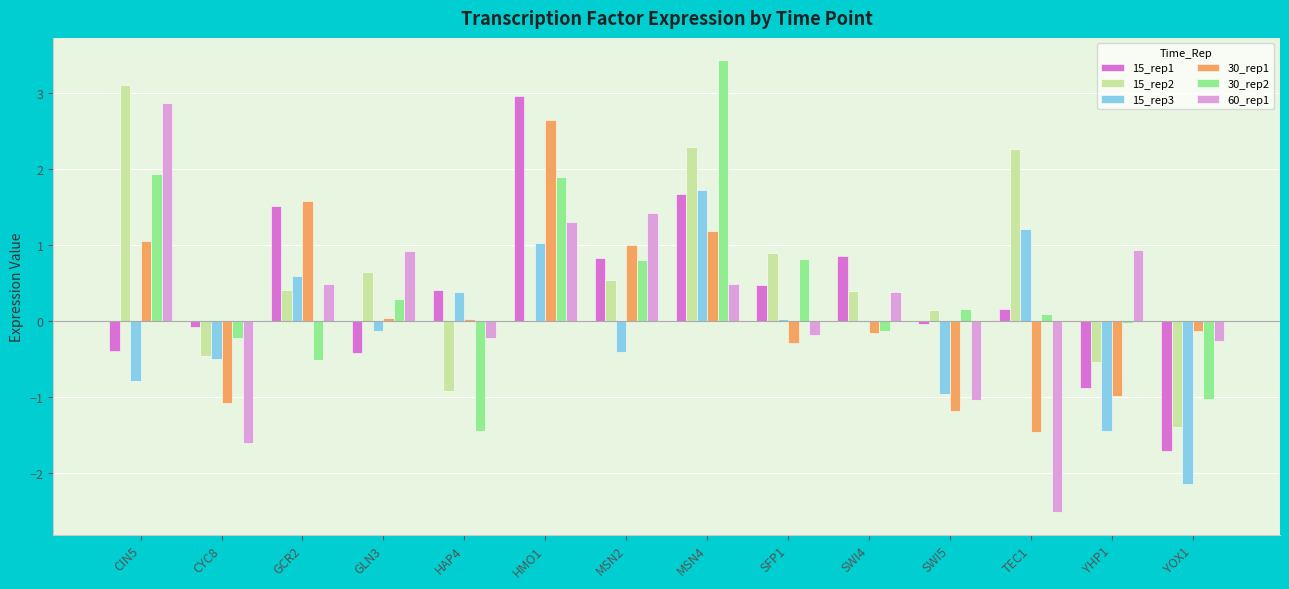

What is the difference between the 15_rep1 values at GLN3 and SWI5?

0.4